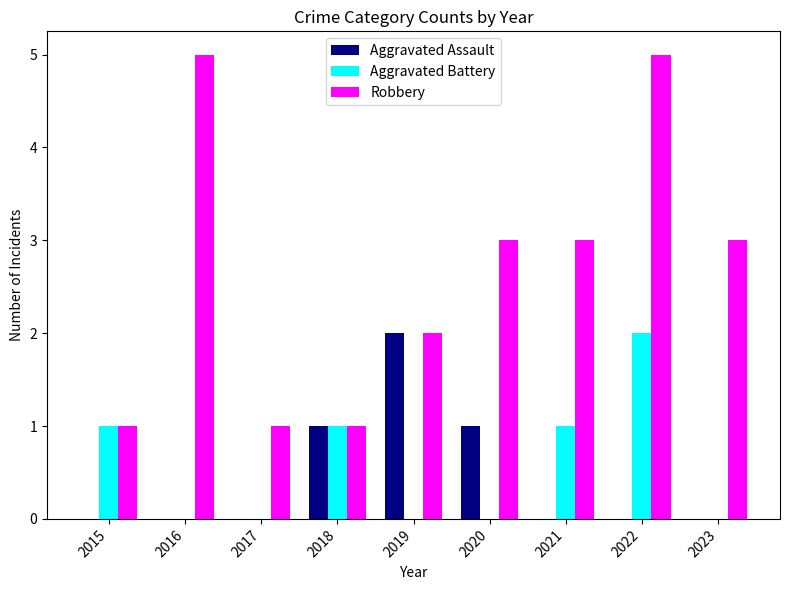

What is the sum of the Robbery values at 2023 and 2022?

8